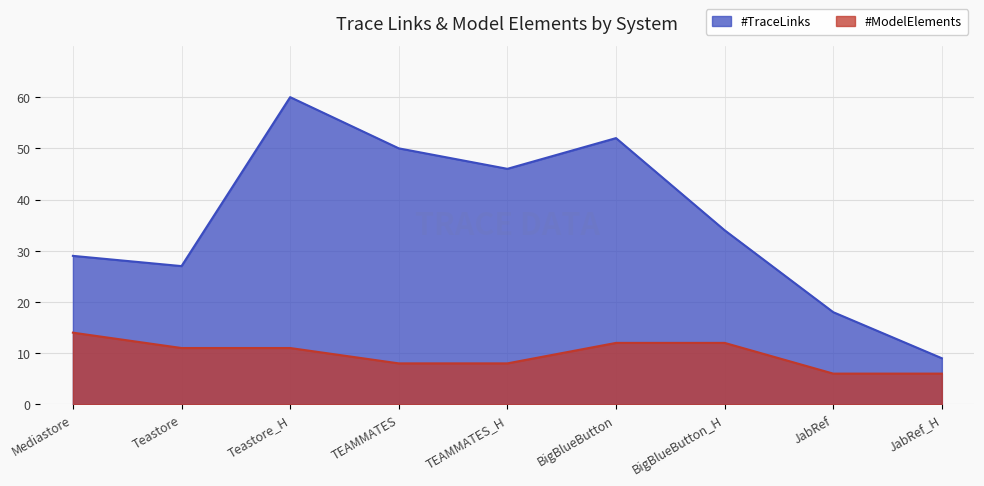

Is it true that #ModelElements equals 8 at TEAMMATES?

True